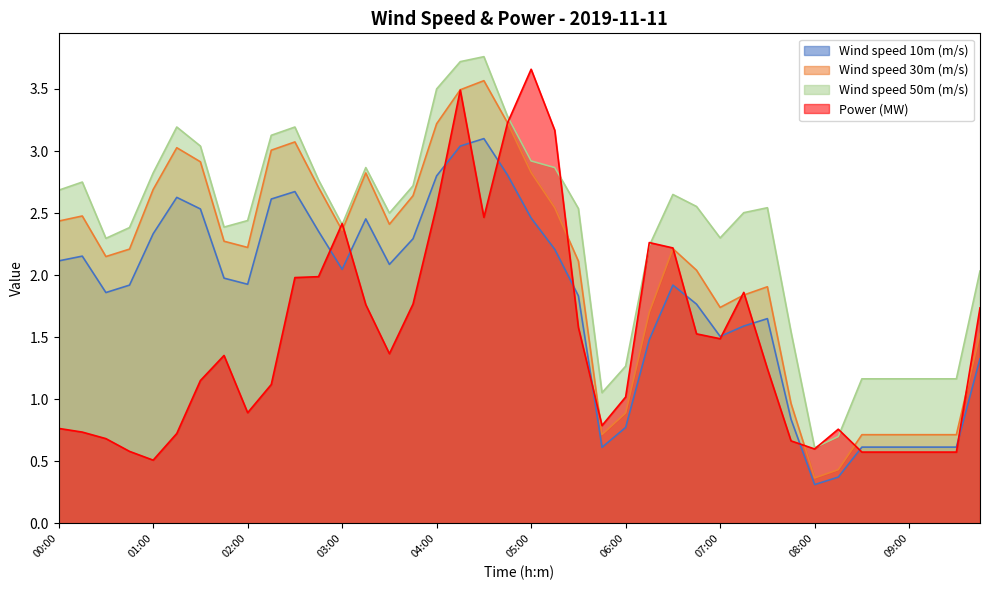

Count the number of categories in the chart.

40